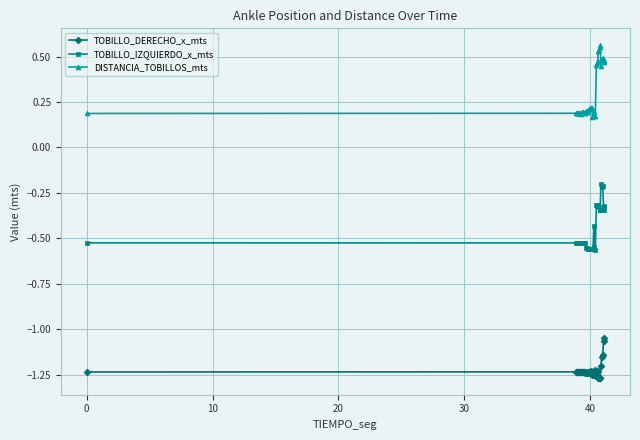

True or false: TOBILLO_IZQUIERDO_x_mts and TOBILLO_DERECHO_x_mts intersect in this chart.

False